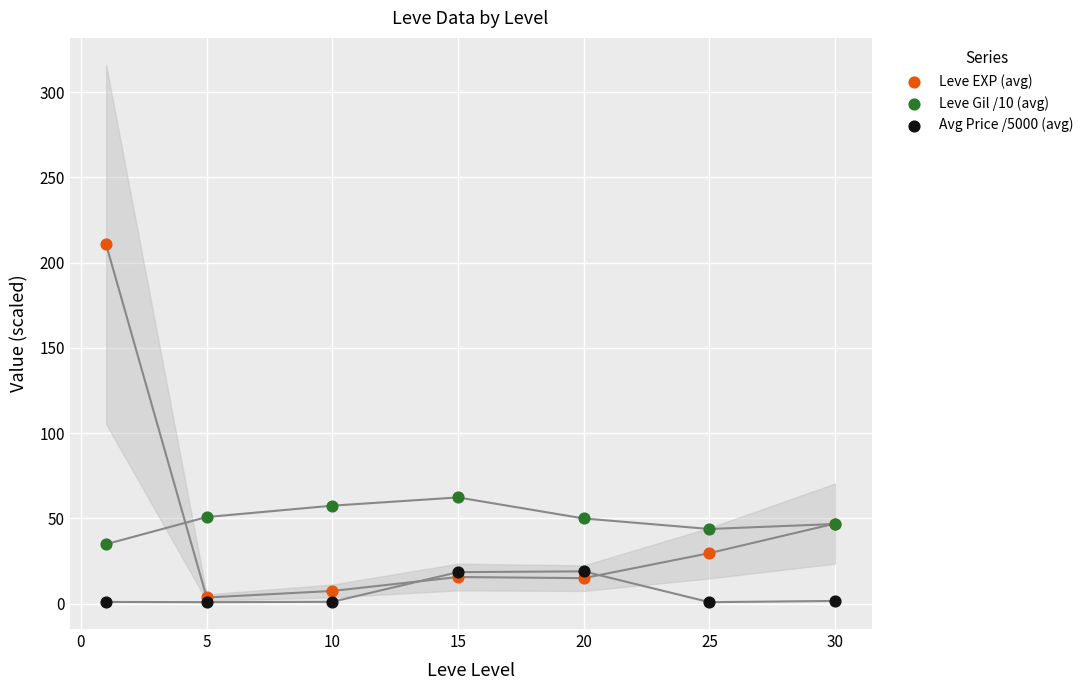

Which series contains the highest Y value?

Leve EXP (avg)